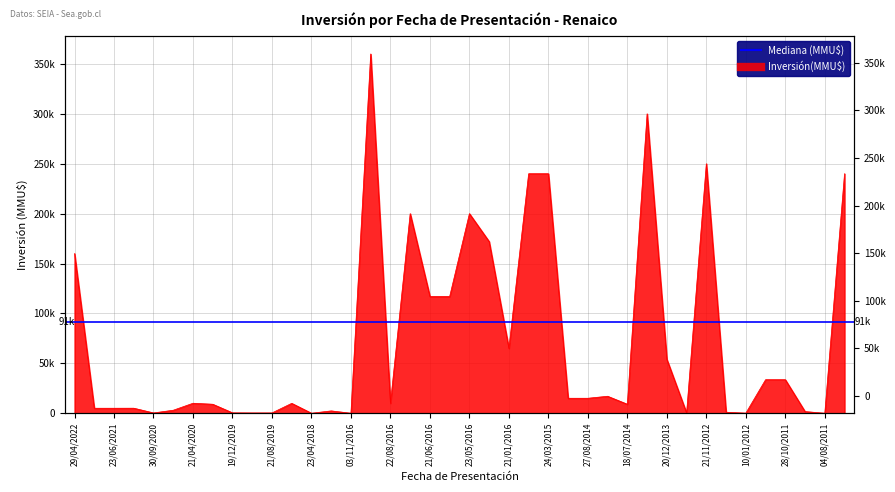

What is the sum of all values?

2901778